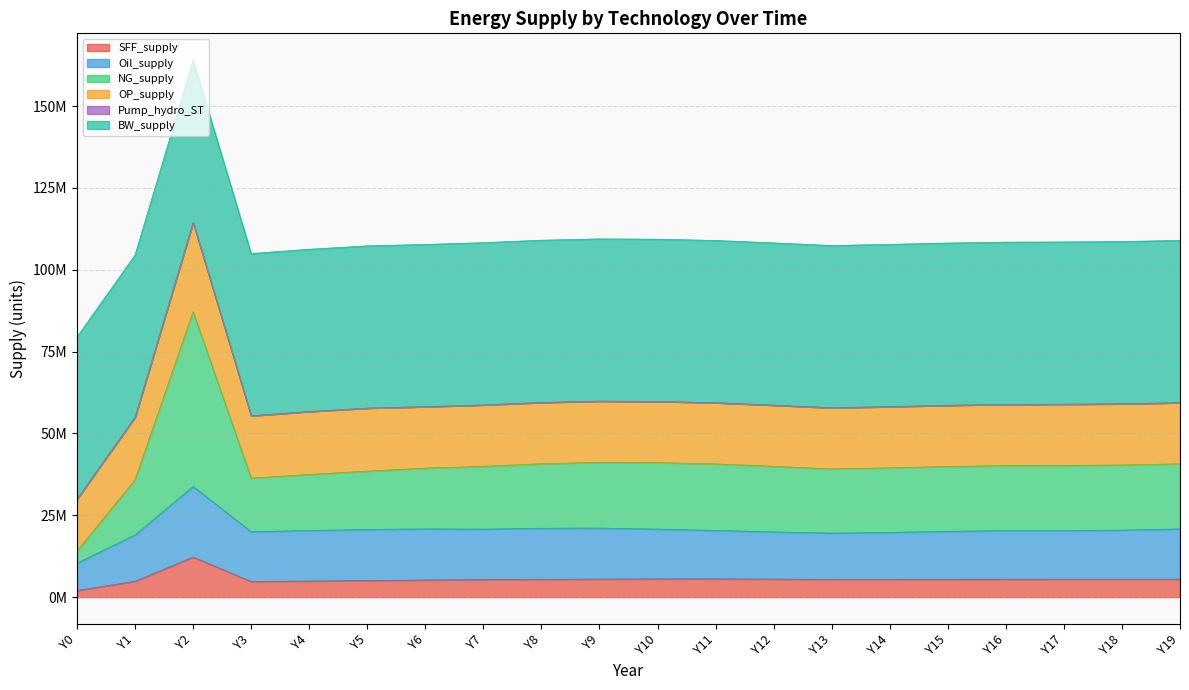

True or false: SFF_supply has more than 2 interior local peaks.

True